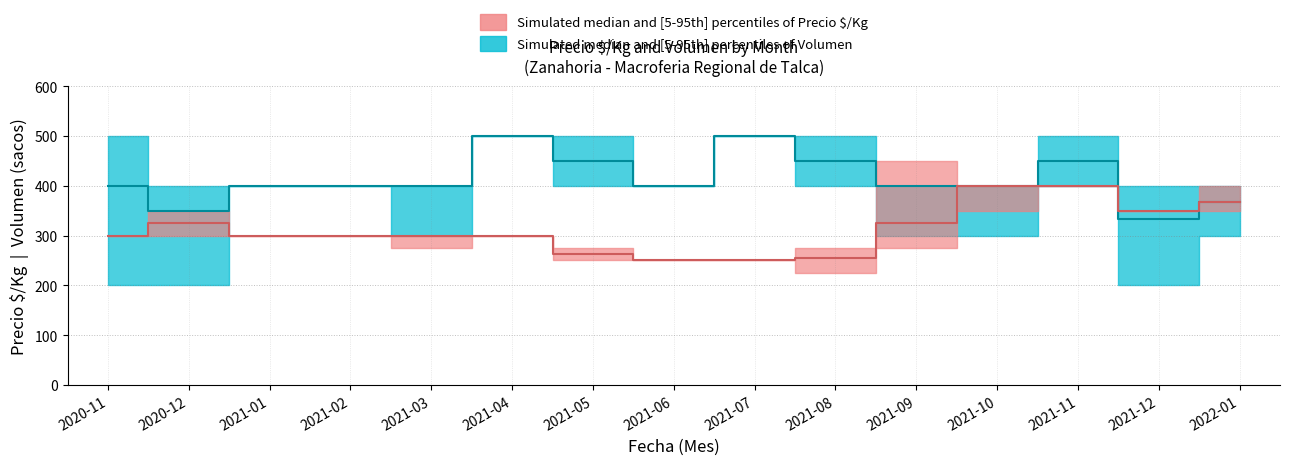

True or false: Precio_median and Volumen_max intersect in this chart.

False